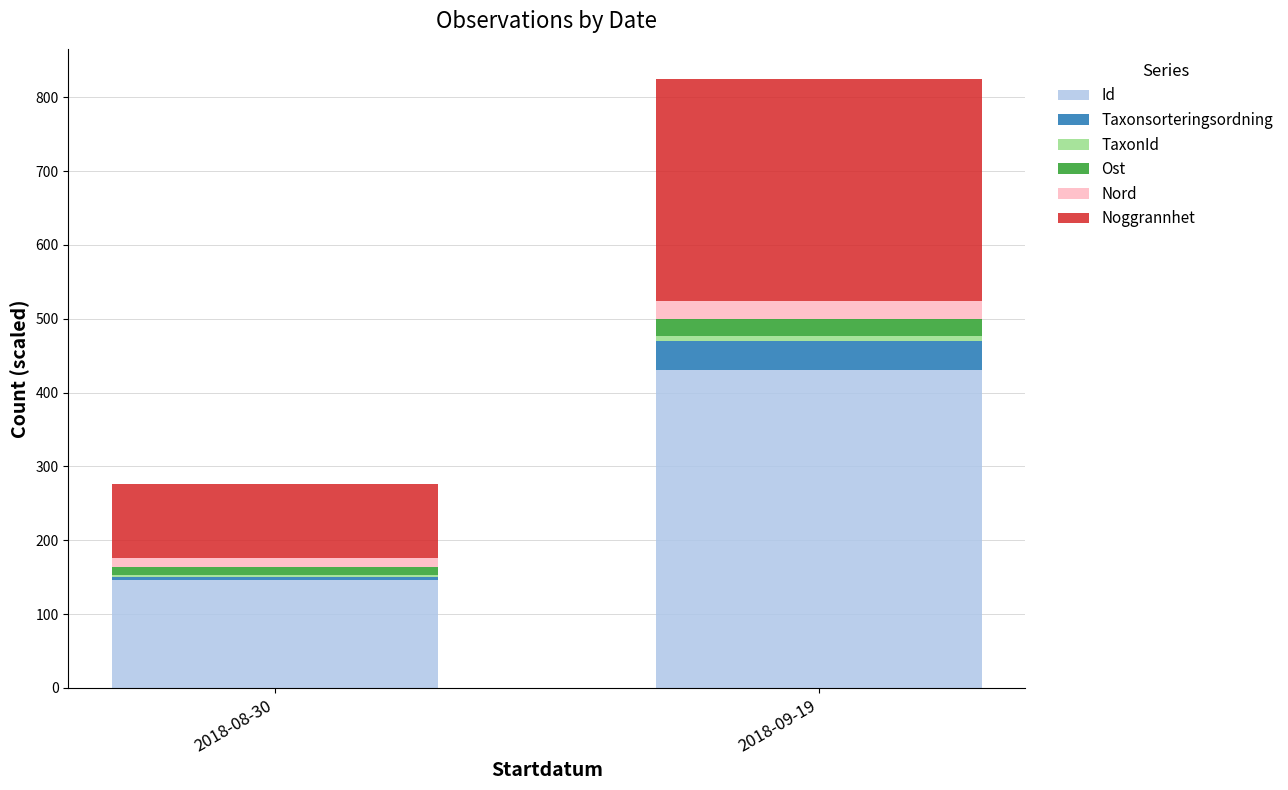

The Id series shows 274.6 at 2018-09-19. True or false?

False